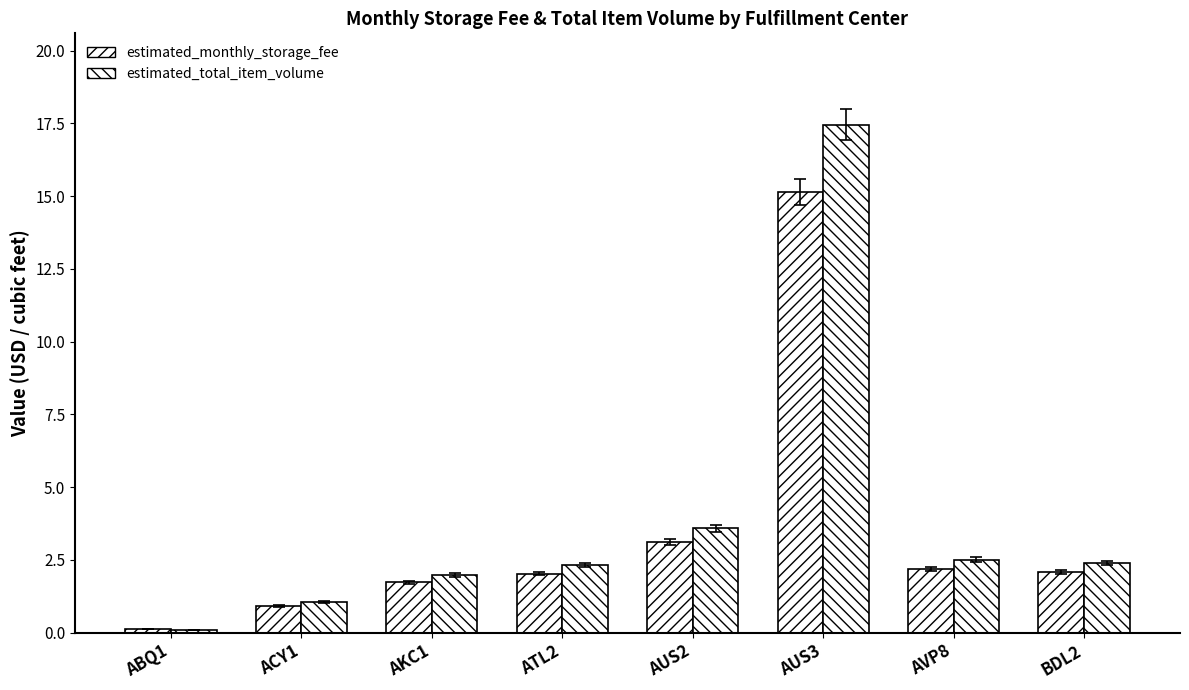

Where does the estimated_total_item_volume series first go above 2?

ATL2